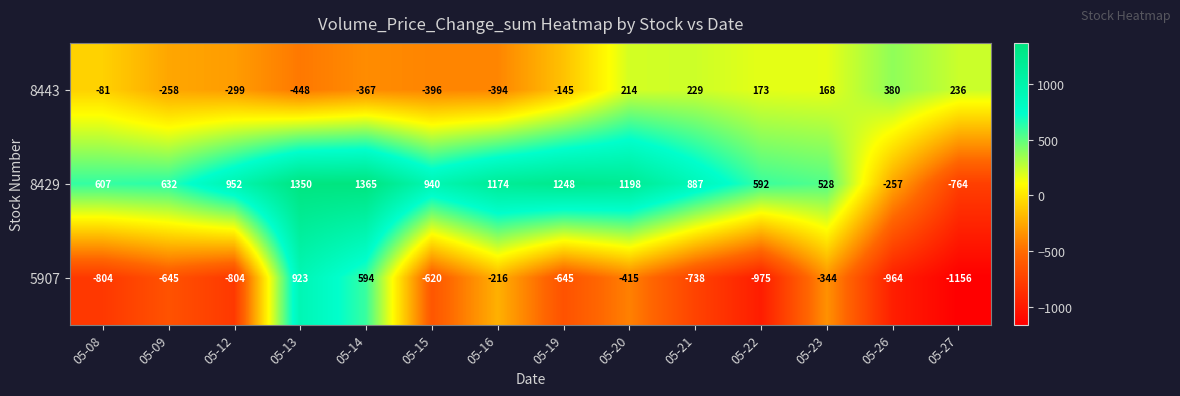

Is it true that 8429 equals 700 at 05-23?

False